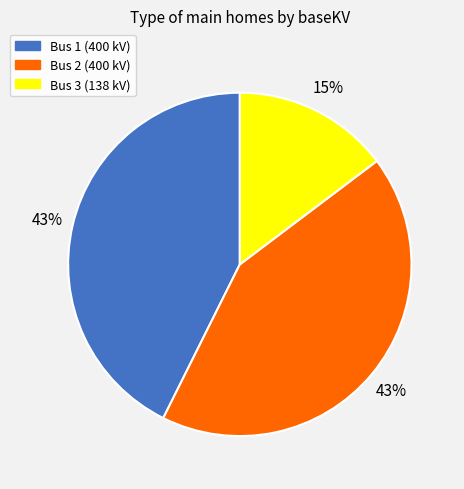

To the nearest percent, what is the average slice percentage?

33%